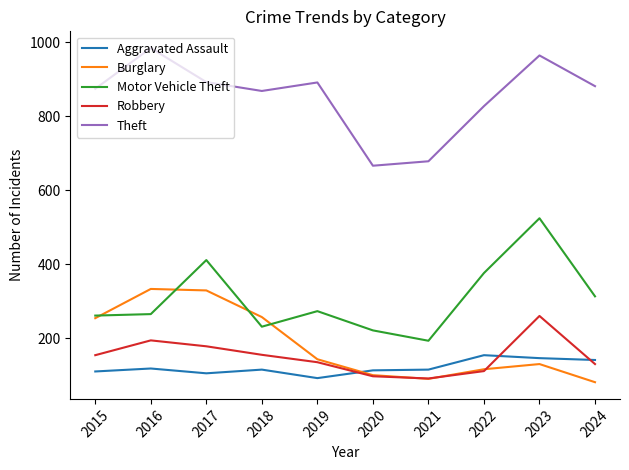

True or false: Theft has more than 1 points higher than both neighbors.

True